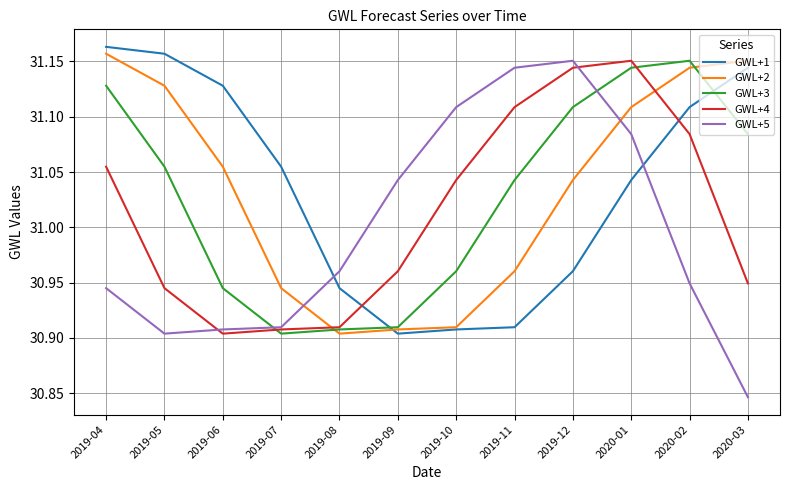

Which series has the largest range (max minus min)?

GWL+5